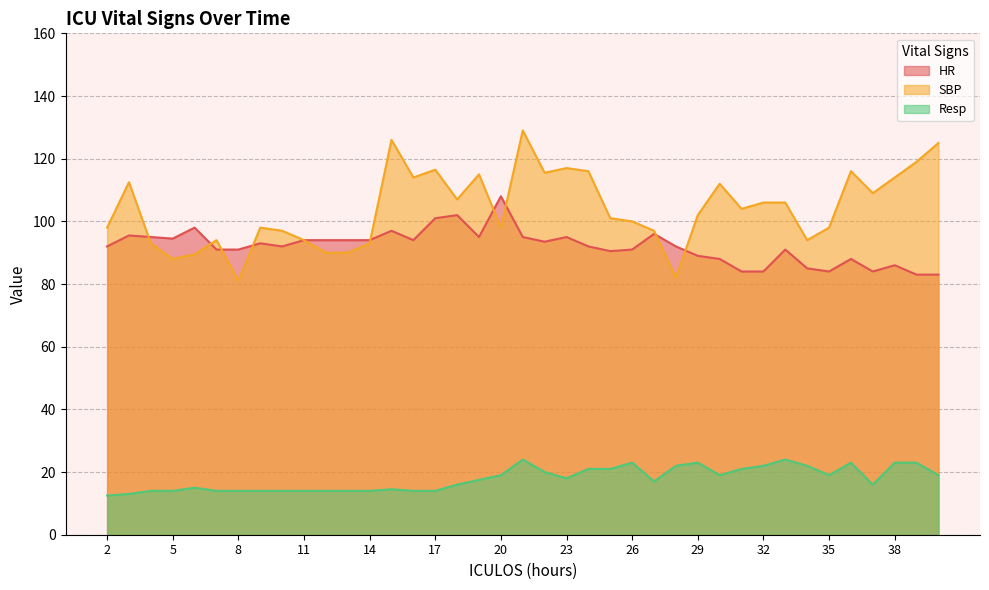

Reading right to left, extract all data points from this chart.

HR: 40=83.0	39=83.0	38=86.0	37=84.0	36=88.0	35=84.0	34=85.0	33=91.0	32=84.0	31=84.0	30=88.0	29=89.0	28=92.0	27=96.0	26=91.0	25=90.5	24=92.0	23=95.0	22=93.5	21=95.0	20=108.0	19=95.0	18=102.0	17=101.0	16=94.0	15=97.0	14=94.0	13=94.0	12=94.0	11=94.0	10=92.0	9=93.0	8=91.0	7=91.0	6=98.0	5=94.5	4=95.0	3=95.5	2=92.0
SBP: 40=125.0	39=119.0	38=114.0	37=109.0	36=116.0	35=98.0	34=94.0	33=106.0	32=106.0	31=104.0	30=112.0	29=102.0	28=82.0	27=97.0	26=100.0	25=101.0	24=116.0	23=117.0	22=115.5	21=129.0	20=98.0	19=115.0	18=107.0	17=116.5	16=114.0	15=126.0	14=93.0	13=90.0	12=90.0	11=94.0	10=97.0	9=98.0	8=81.0	7=94.0	6=89.5	5=88.0	4=93.0	3=112.5	2=98.0
Resp: 40=19.0	39=23.0	38=23.0	37=16.0	36=23.0	35=19.0	34=22.0	33=24.0	32=22.0	31=21.0	30=19.0	29=23.0	28=22.0	27=17.0	26=23.0	25=21.0	24=21.0	23=18.0	22=20.0	21=24.0	20=19.0	19=17.5	18=16.0	17=14.0	16=14.0	15=14.5	14=14.0	13=14.0	12=14.0	11=14.0	10=14.0	9=14.0	8=14.0	7=14.0	6=15.0	5=14.0	4=14.0	3=13.0	2=12.5